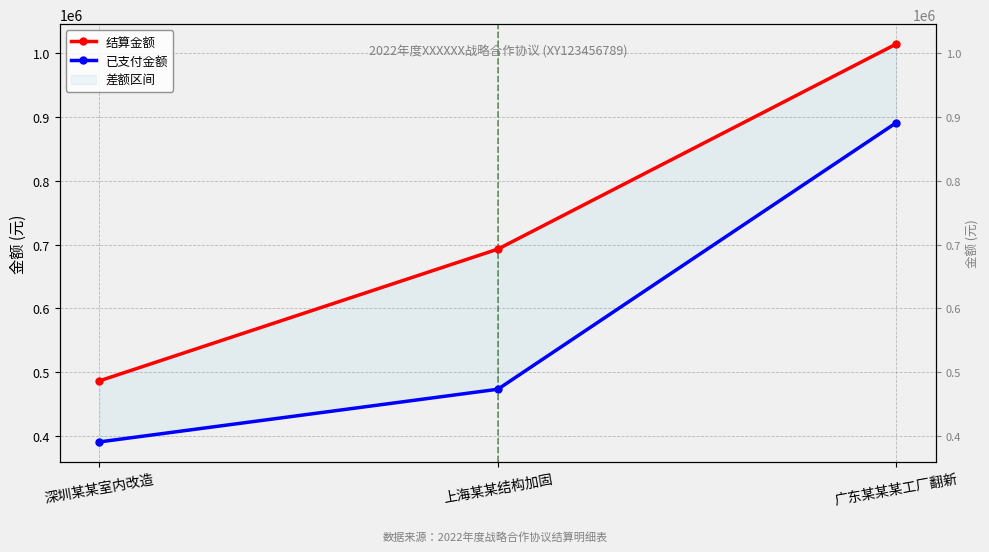

What is the sum of all 结算金额 values?

2193481.7